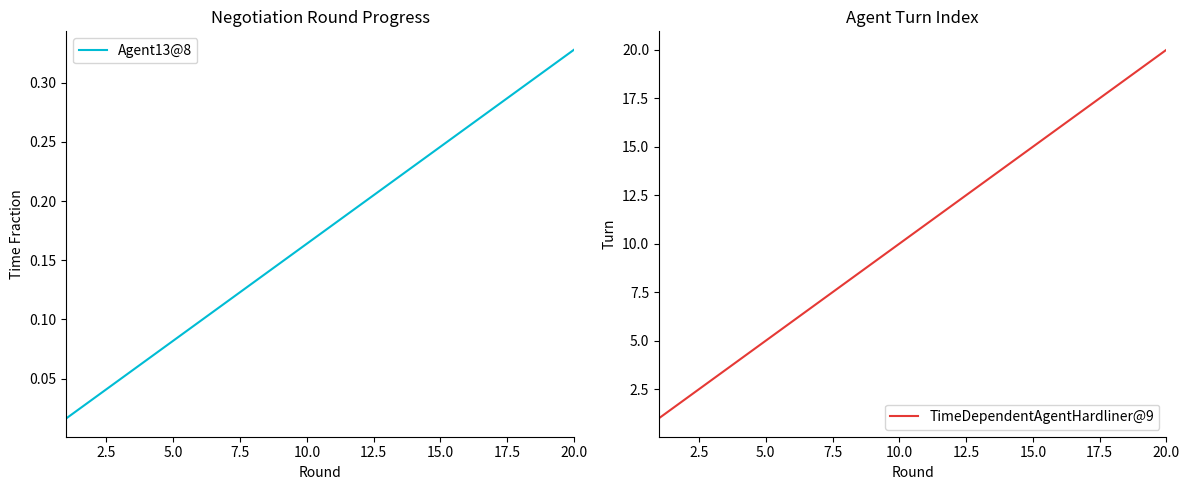

True or false: Agent13@8 has more than 2 interior local peaks.

False